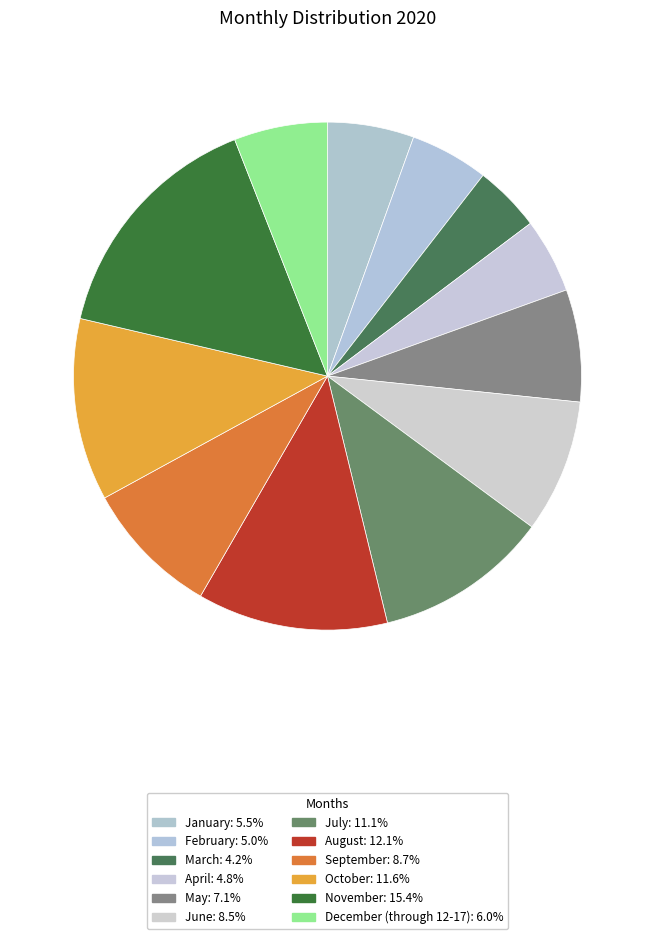

Rank the categories by value from highest to lowest.

November, August, October, July, September, June, May, December (through 12-17), January, February, April, March